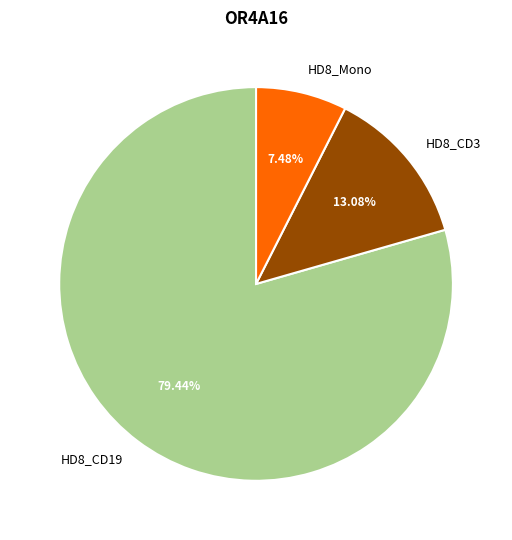

Do HD8_CD19 and HD8_Mono together represent more than half of the pie?

Yes